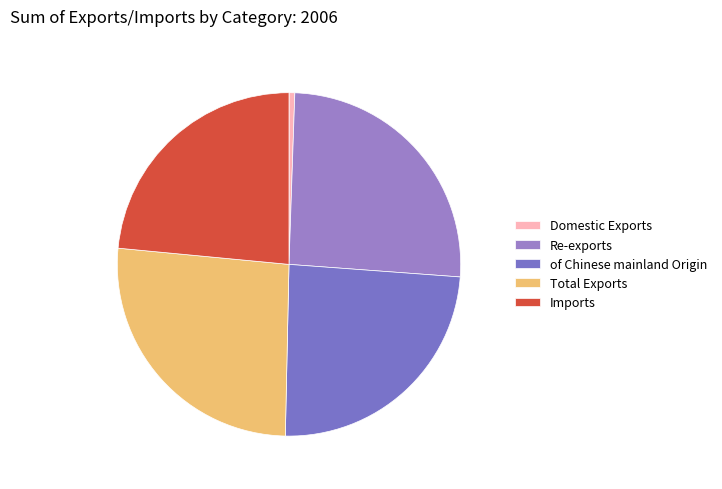

The Domestic Exports slice represents 12% of the pie. True or false?

False